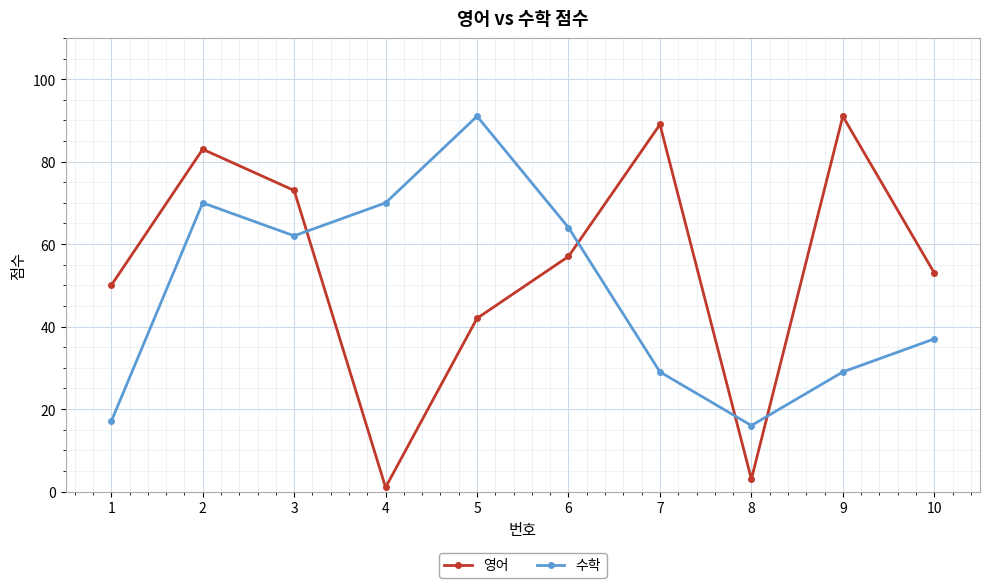

What are all the series names shown in the legend?

영어, 수학